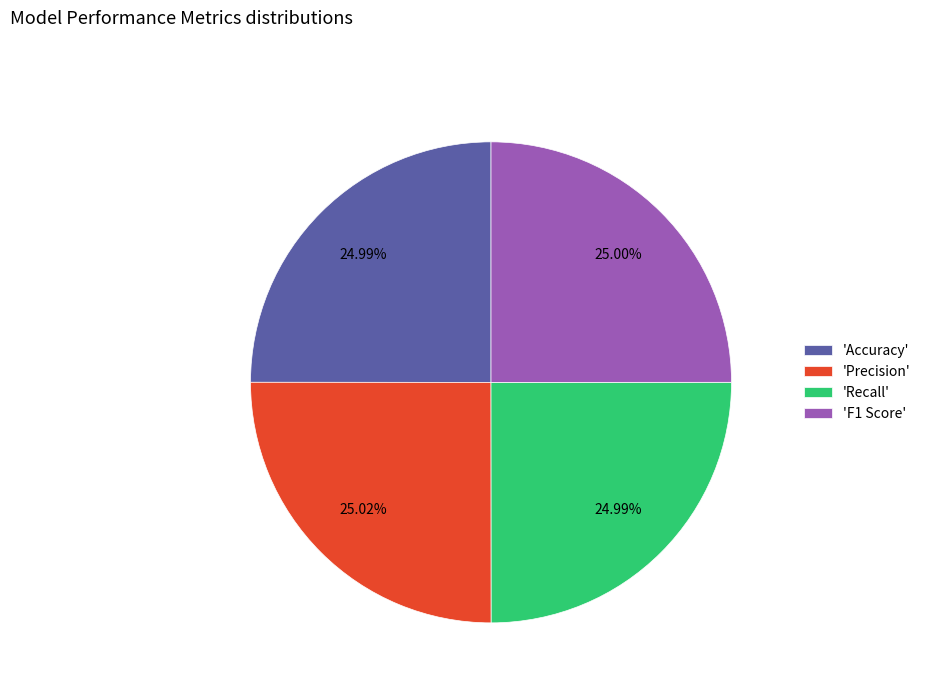

Combined, do 'Recall' and 'Precision' account for over 50%?

Yes